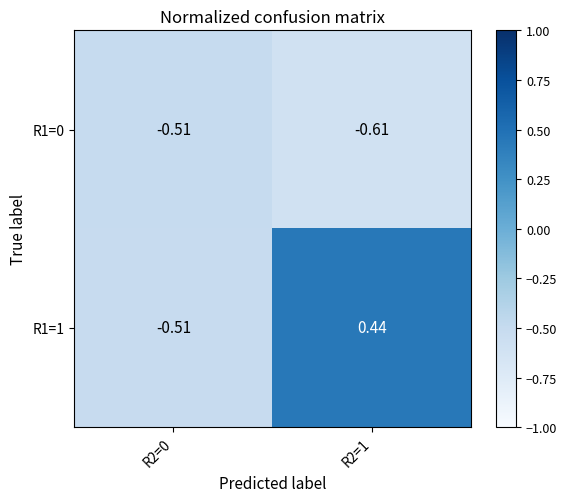

Reading left to right, what are all the values shown in this chart?

R1=0: R2=0=-0.5	R2=1=-0.6
R1=1: R2=0=-0.5	R2=1=0.4